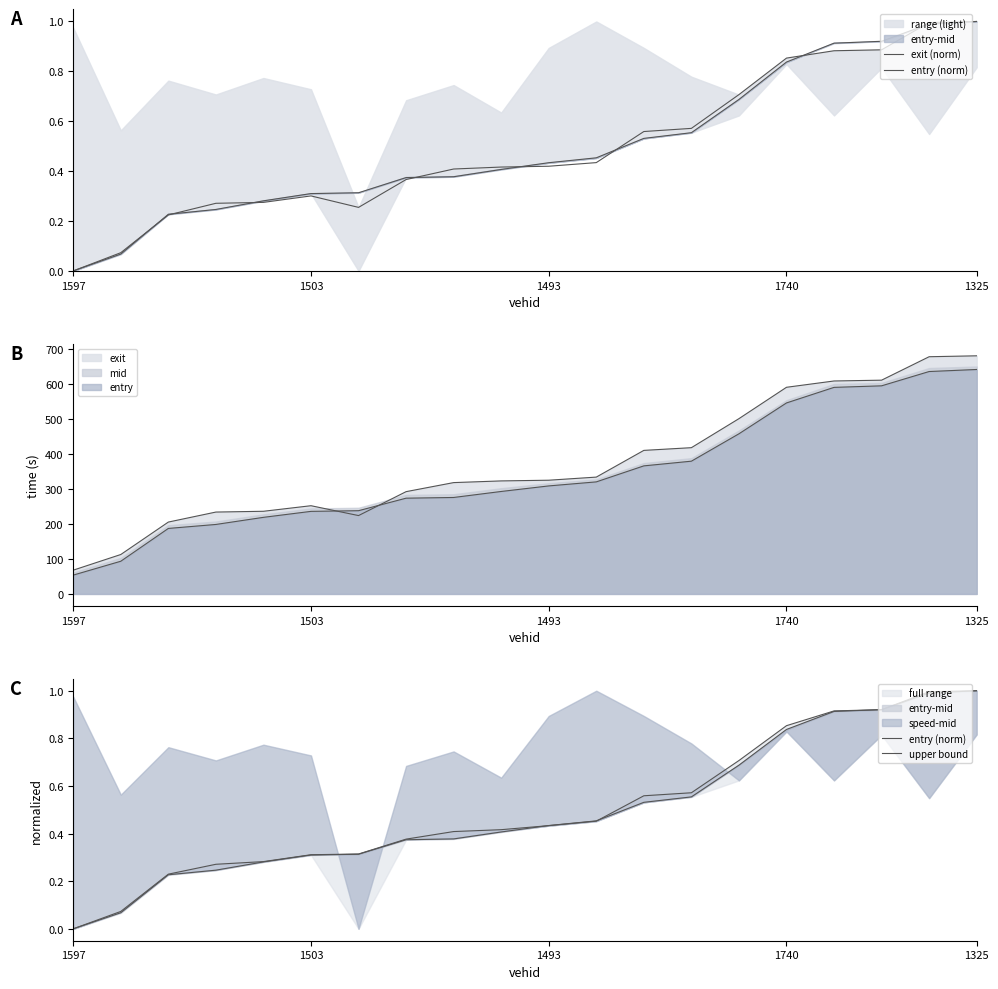

Is it true that entry equals 29.9 at 1597?

False